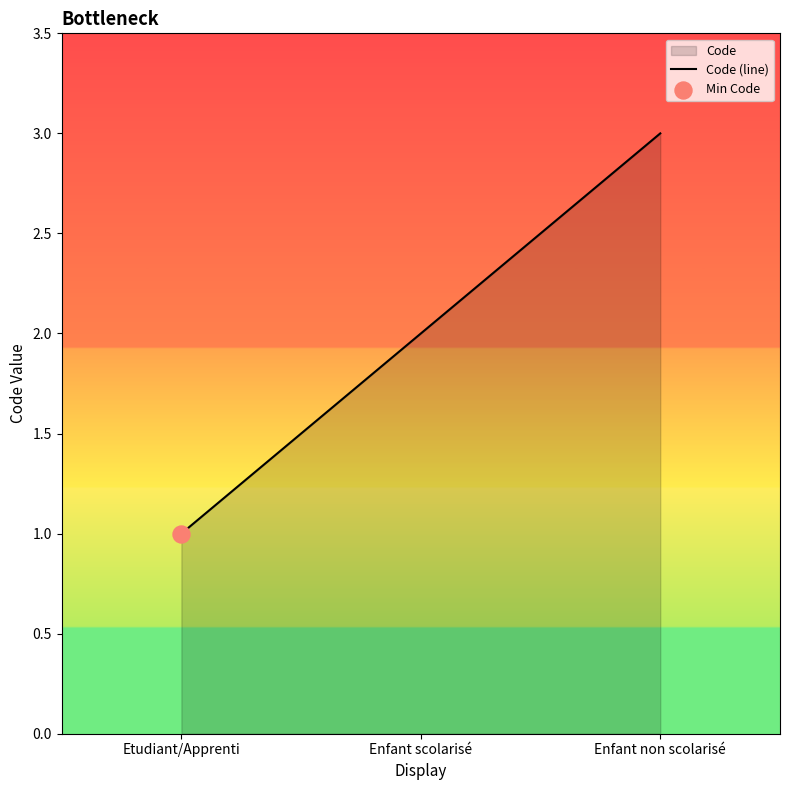

What is the ratio of the value at Enfant scolarisé to the value at Etudiant/Apprenti?

2.0